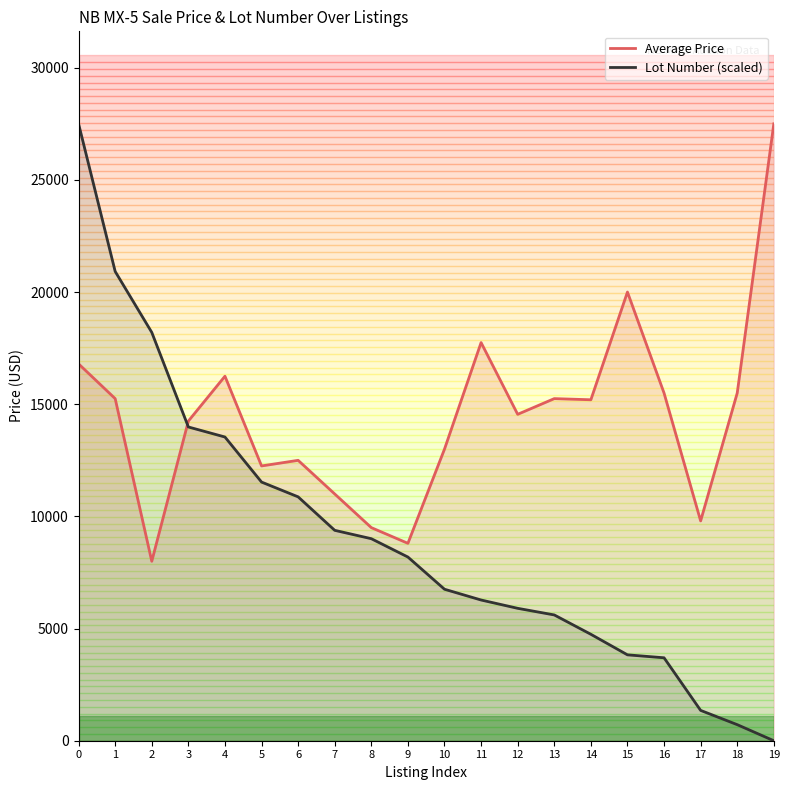

Where is Lot Number (scaled) nearest to the value 13750?

4